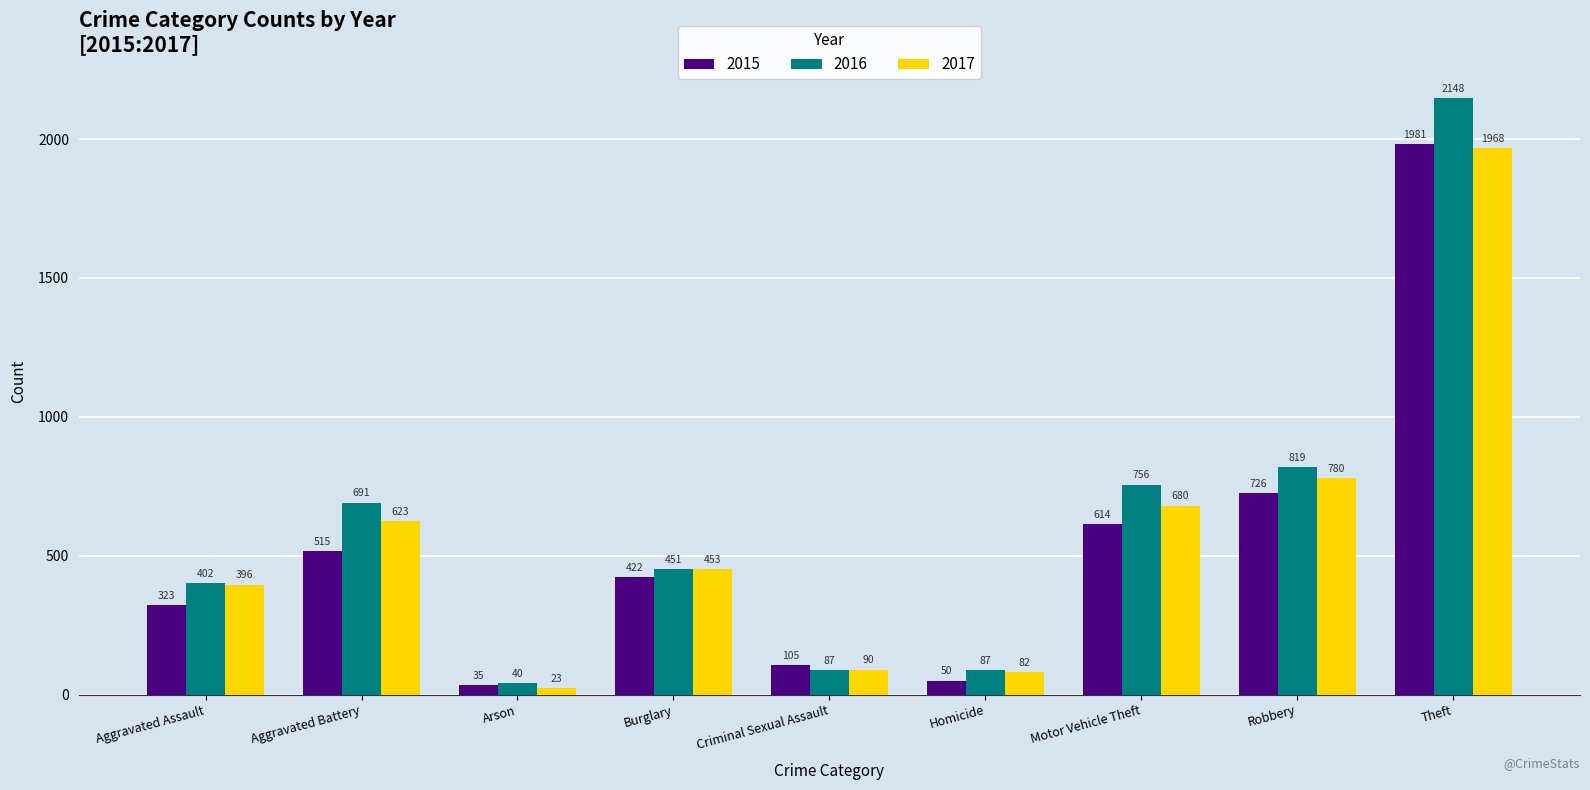

Which category has the highest value across all series?

Theft